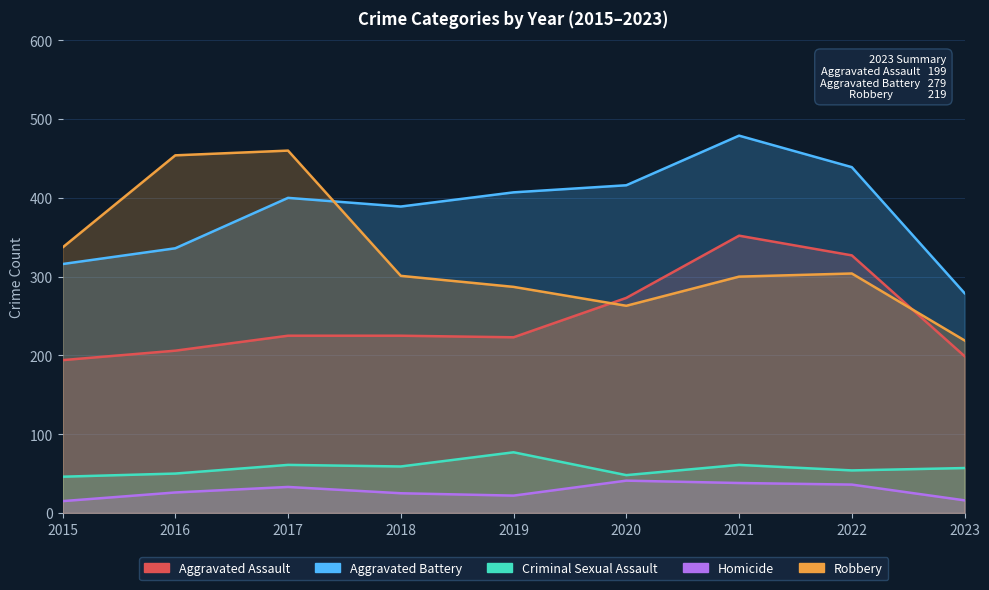

Rank the categories by Aggravated Battery value from lowest to highest.

2023, 2015, 2016, 2018, 2017, 2019, 2020, 2022, 2021